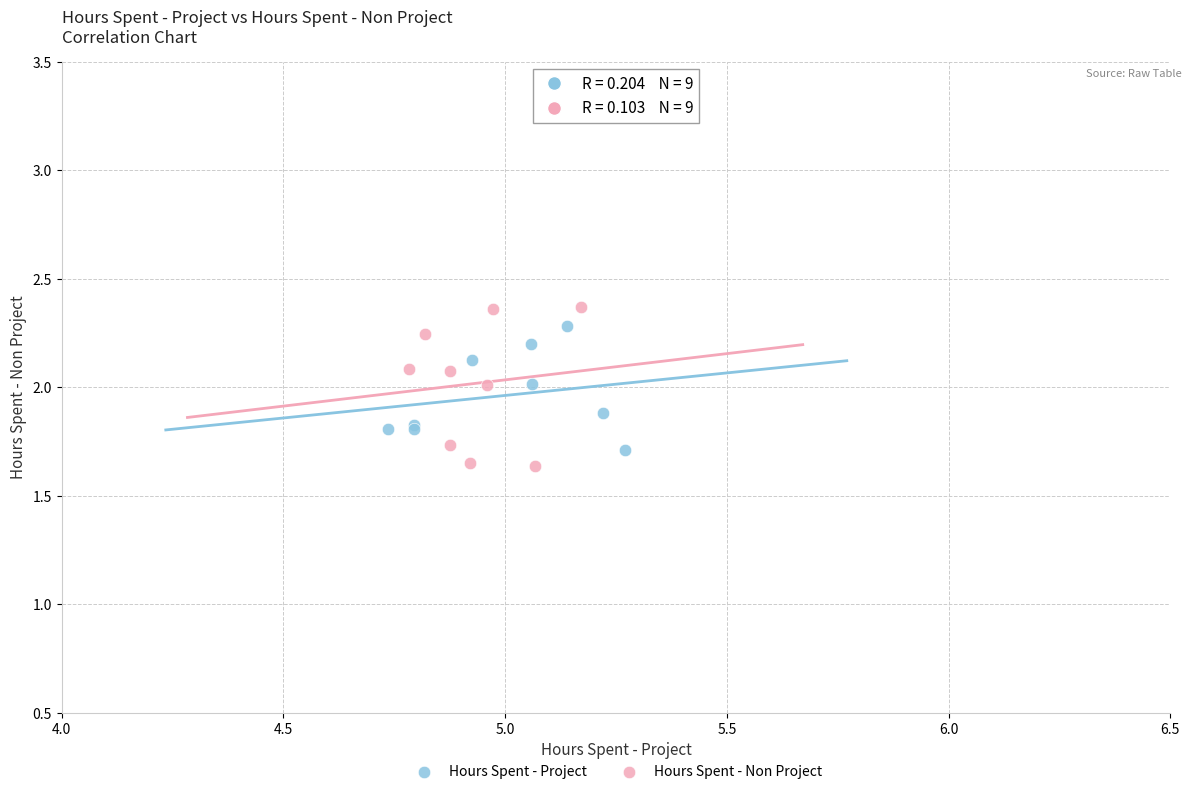

What are all the series names shown in the legend?

Hours Spent - Project, Hours Spent - Non Project